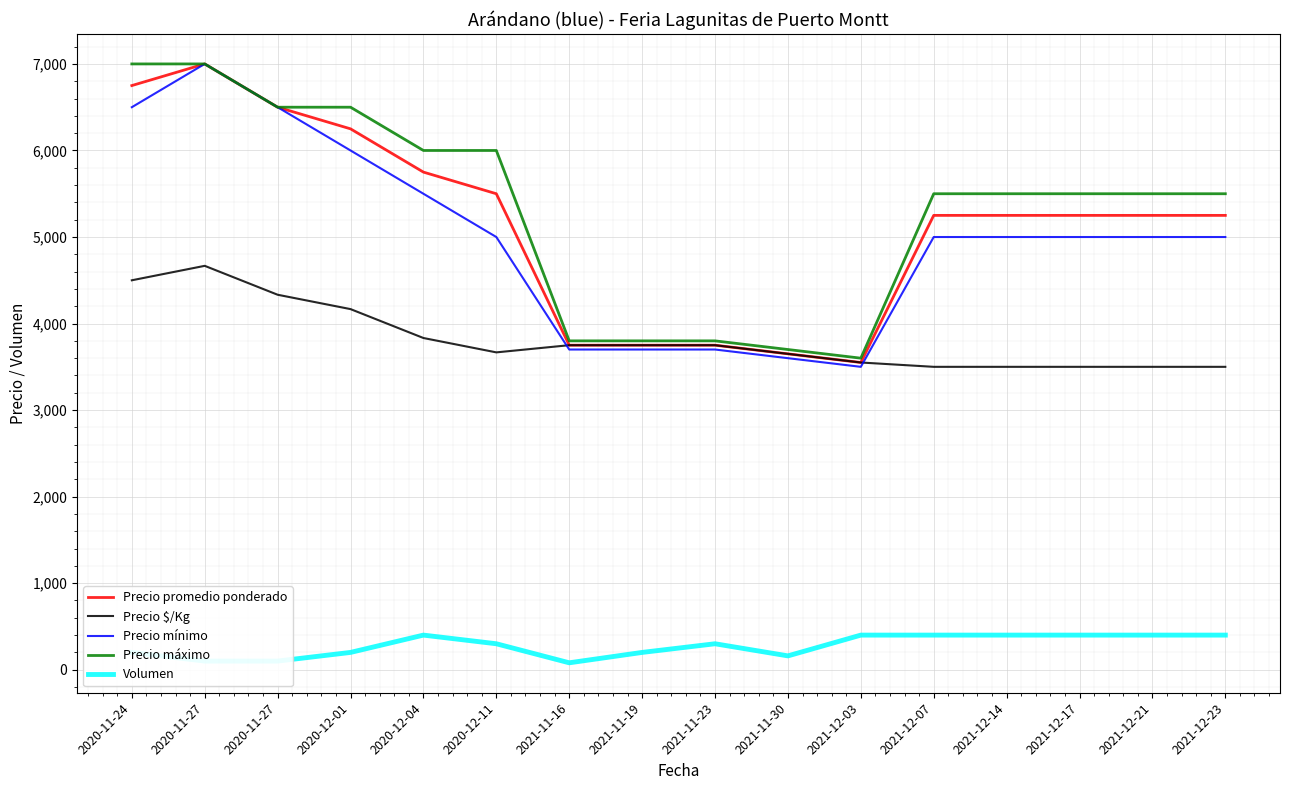

Reading right to left, transcribe all the data shown in this chart.

Precio promedio ponderado: 5250	5250	5250	5250	5250	3550	3650	3750	3750	3750	5500	5750	6250	6500	7000	6750
Precio $/Kg: 3500	3500	3500	3500	3500	3550	3650	3750	3750	3750	3667	3833	4167	4333	4667	4500
Precio mínimo: 5000	5000	5000	5000	5000	3500	3600	3700	3700	3700	5000	5500	6000	6500	7000	6500
Precio máximo: 5500	5500	5500	5500	5500	3600	3700	3800	3800	3800	6000	6000	6500	6500	7000	7000
Volumen: 400	400	400	400	400	400	160	300	200	80	300	400	200	100	100	200